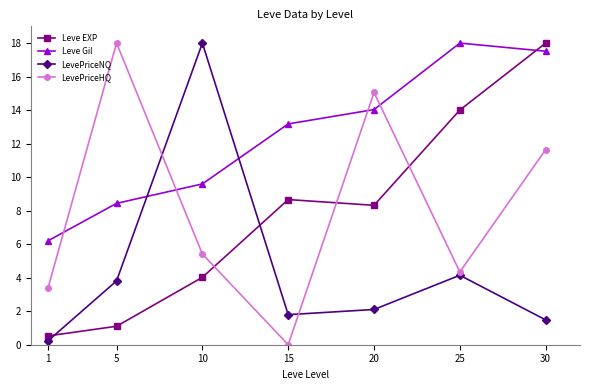

At which category is the sum across all series the highest?

30